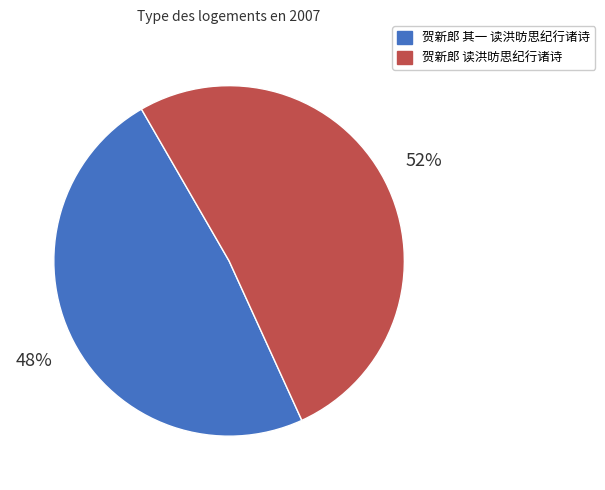

True or false: 贺新郎 其一 读洪昉思纪行诸诗 accounts for 48% of the total.

True